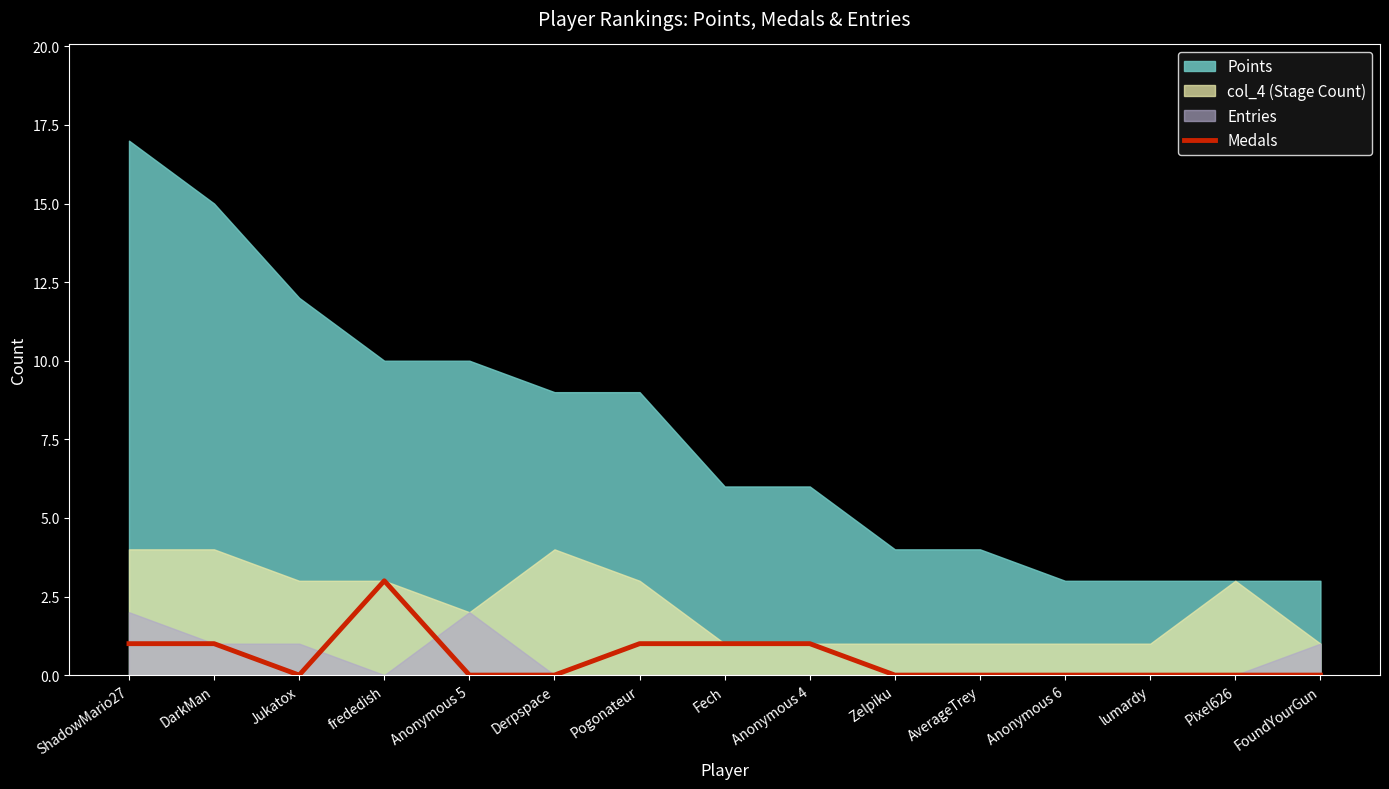

Reading left to right, what are all the values shown in this chart?

1	1	0	3	0	0	1	1	1	0	0	0	0	0	0